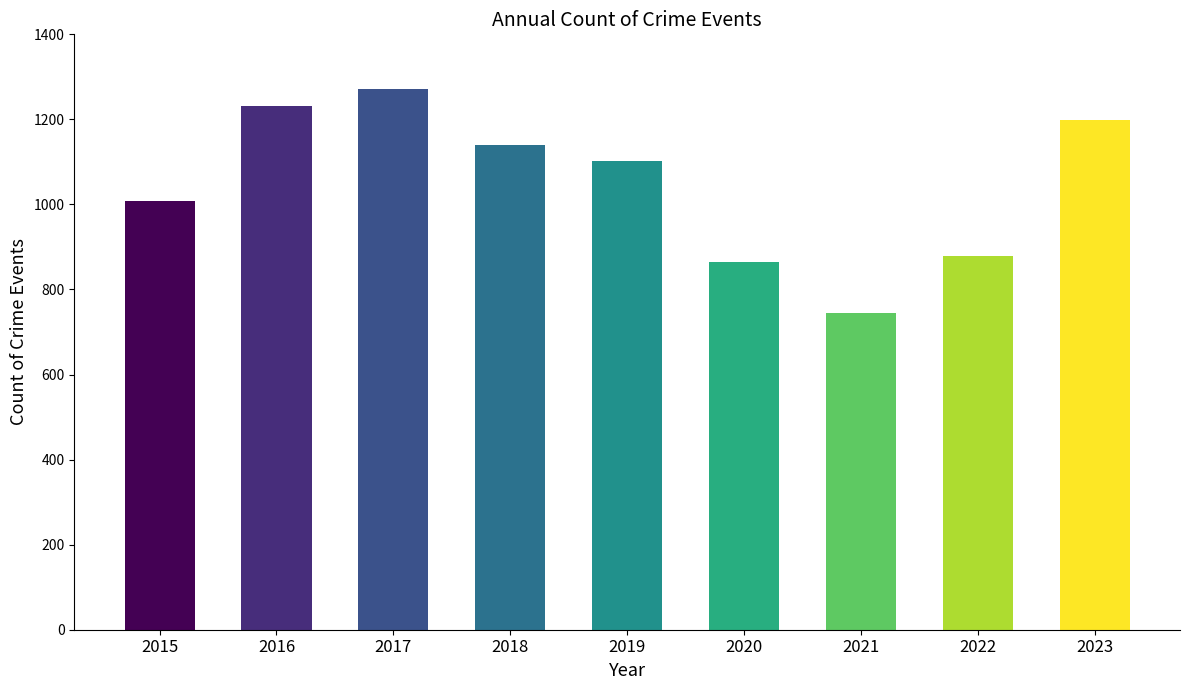

What value does the data have at 2023?

1198